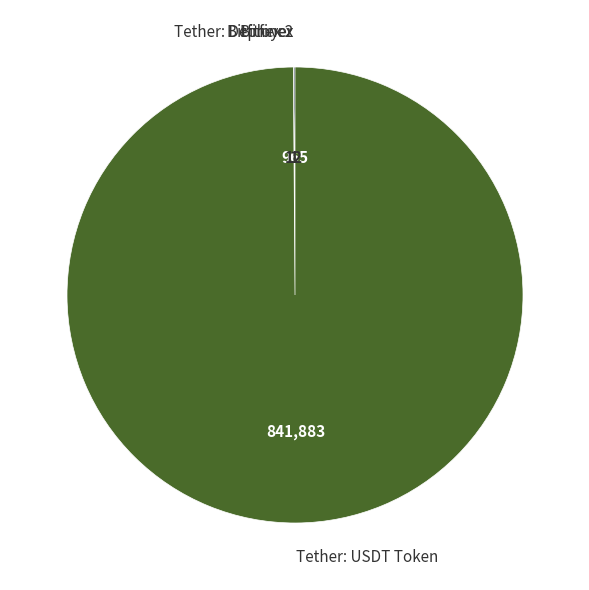

Which slice is the largest?

Tether: USDT Token